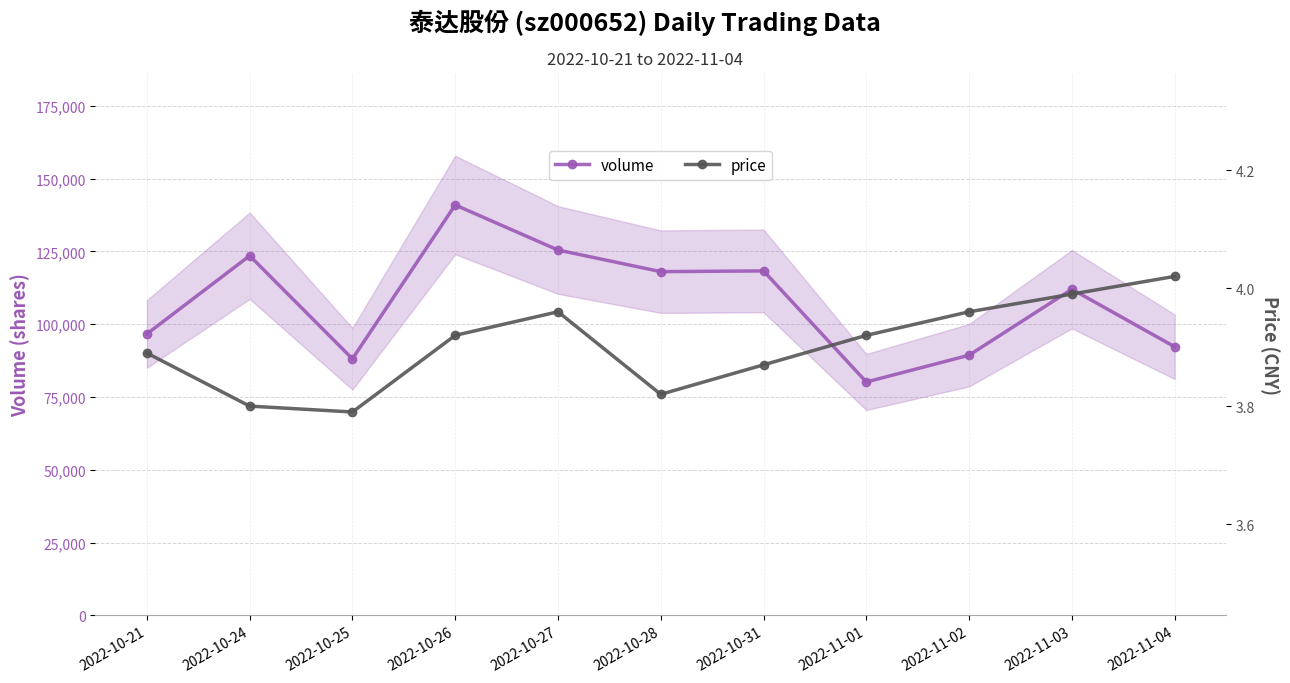

True or false: volume and price intersect in this chart.

False